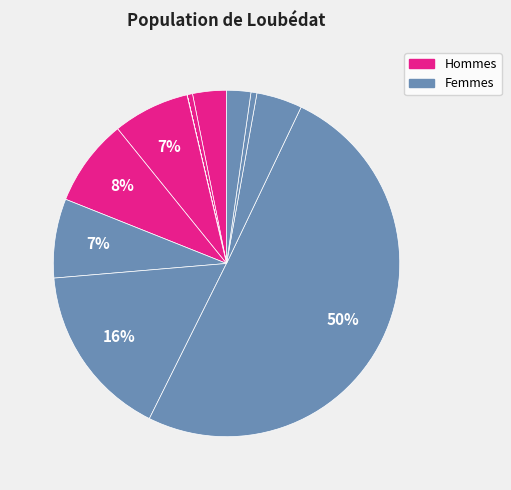

To the nearest percent, what is the average slice percentage?

8%